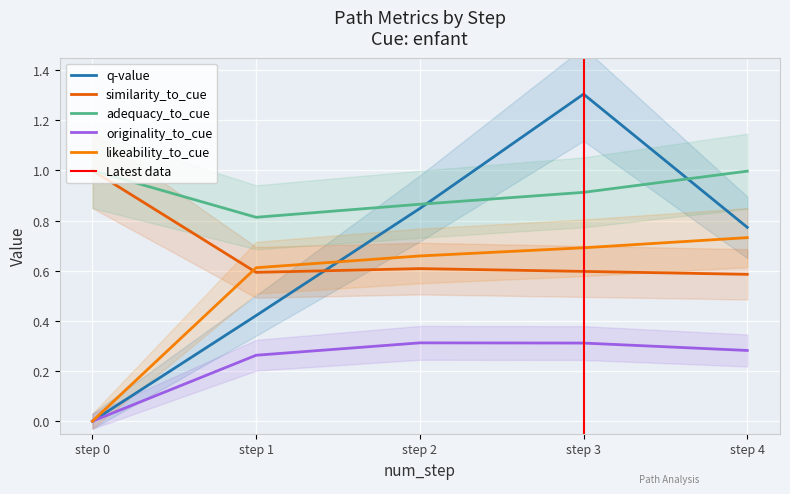

How many lines are shown in the chart?

5